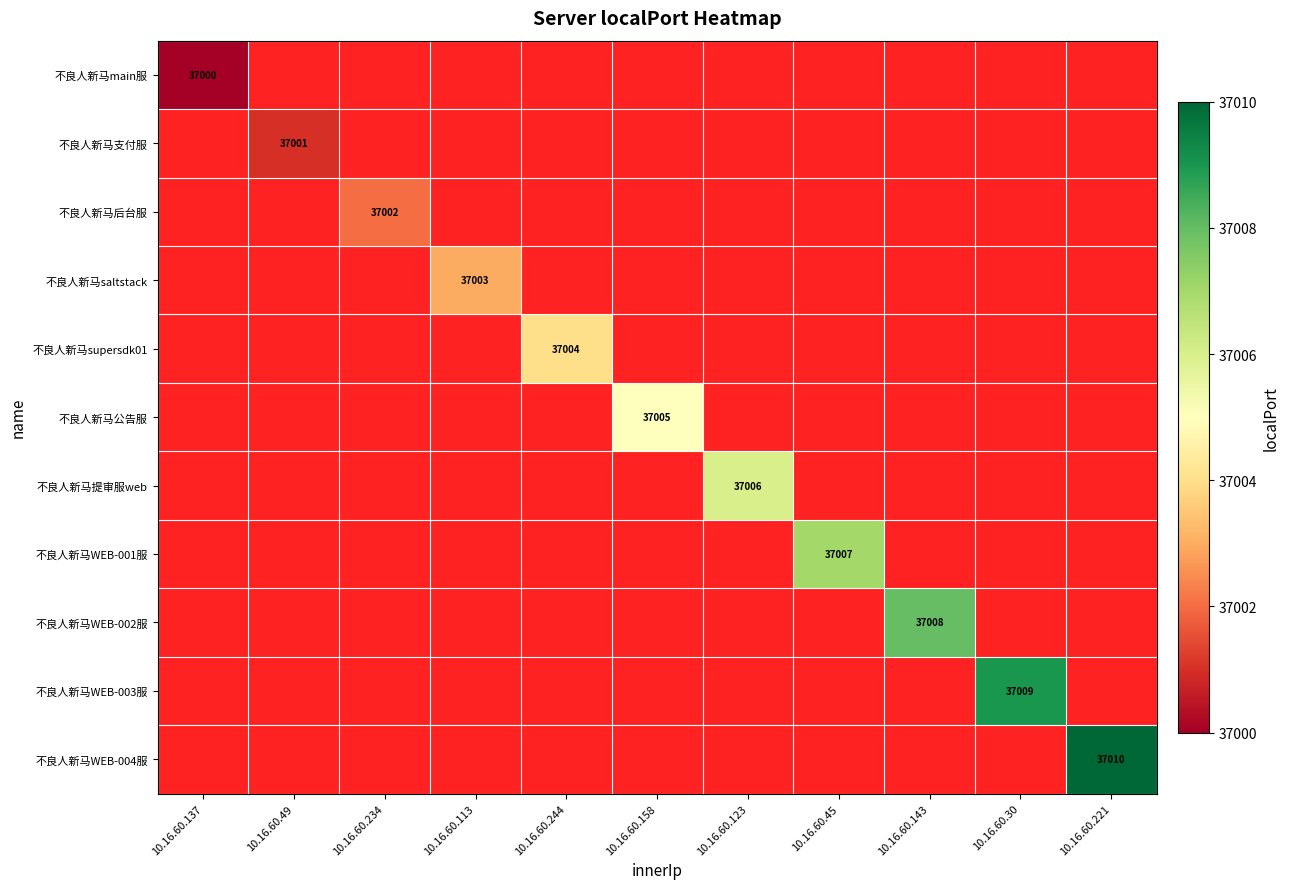

The 不良人新马WEB-001服 series shows 37007 at 10.16.60.45. True or false?

True